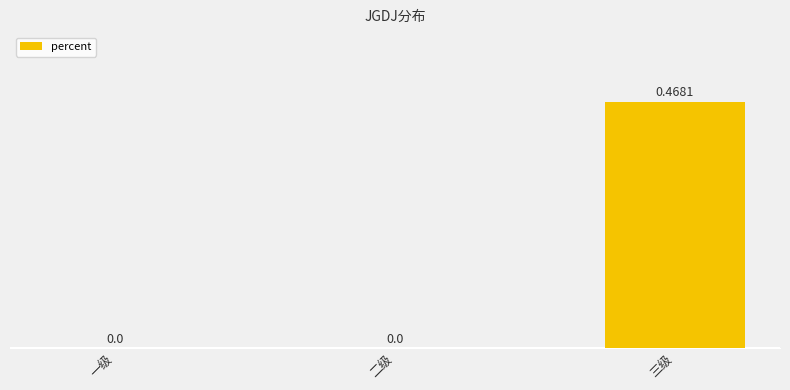

How many values are above zero?

1